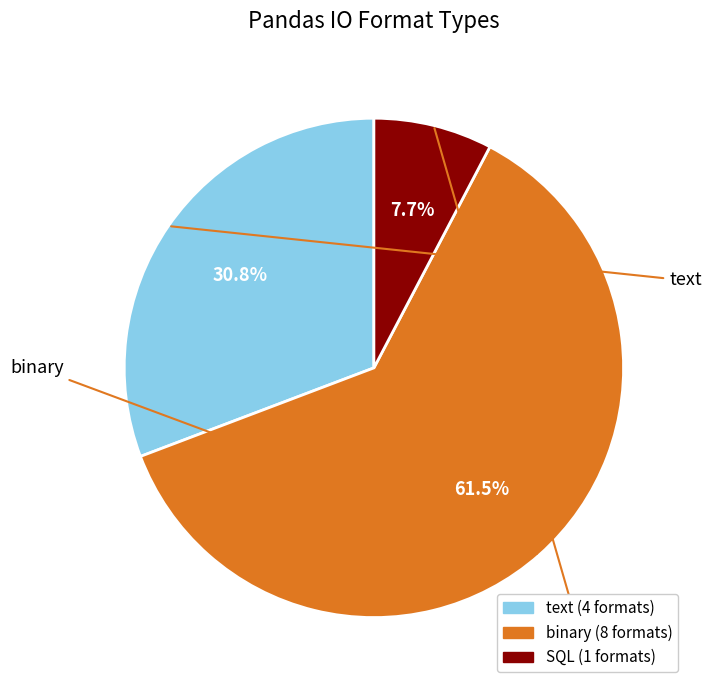

What is the ratio of the value at SQL to the value at binary?

0.1